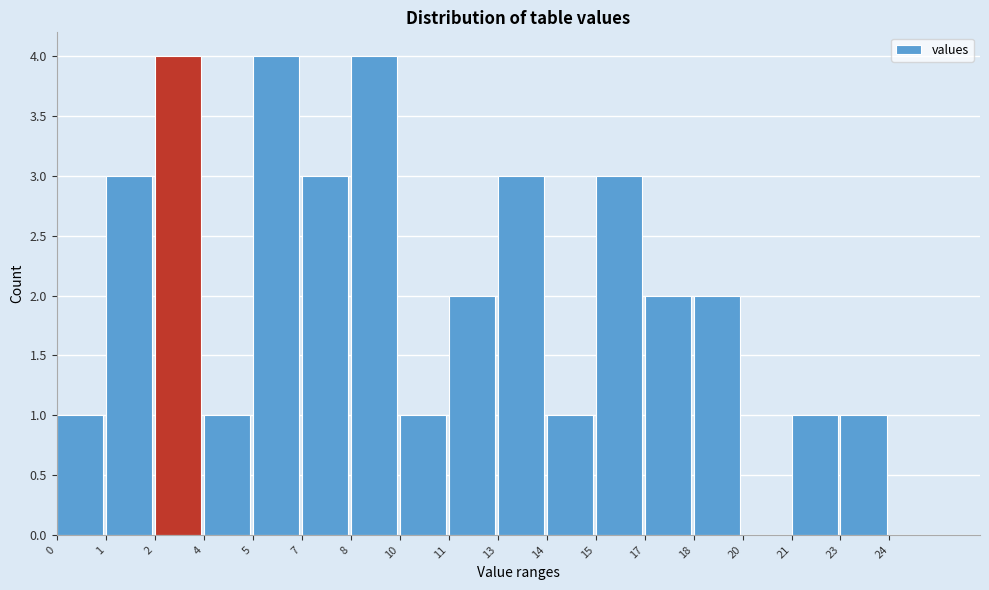

Reading left to right, what are all the values shown in this chart?

0=1	1=3	2=4	4=1	5=4	7=3	8=4	10=1	11=2	13=3	14=1	15=3	17=2	18=2	20=0	21=1	23=1	24=0